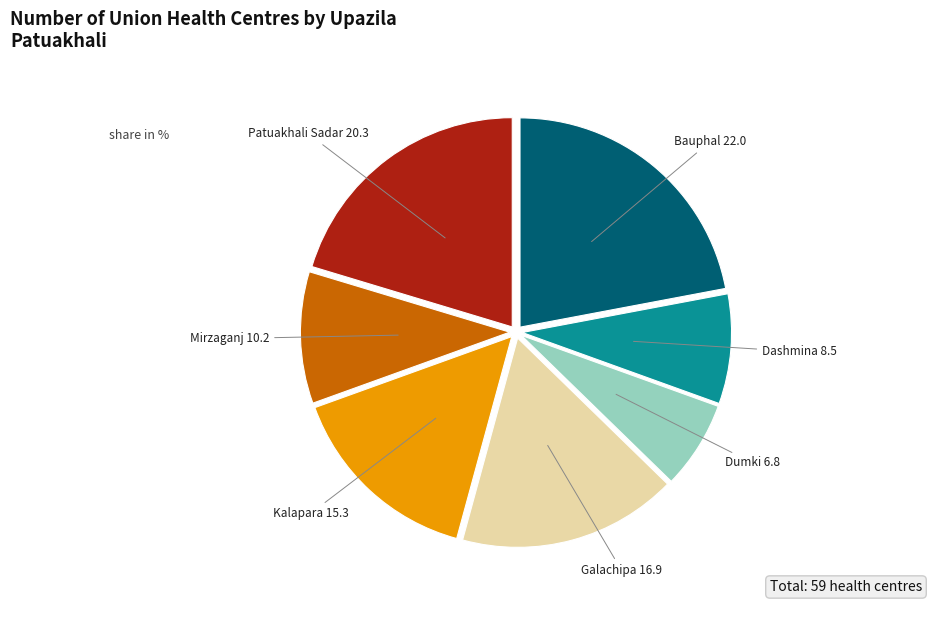

Which category has the biggest portion of the pie?

Bauphal